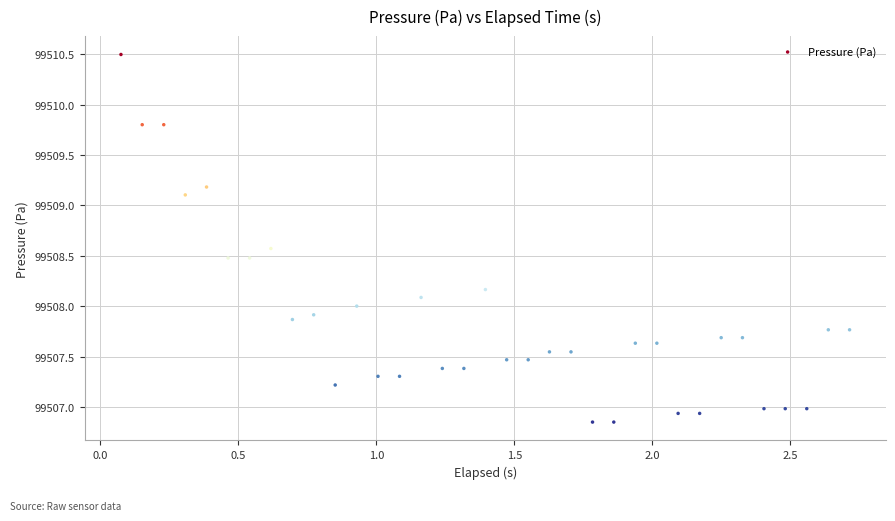

What is the range of Y values (max minus min)?

3.6